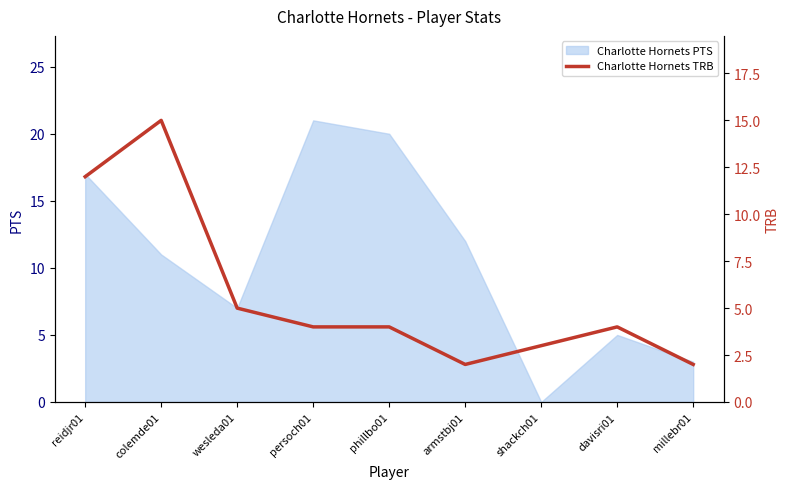

Is it true that Charlotte Hornets PTS equals 12 at armstbj01?

True